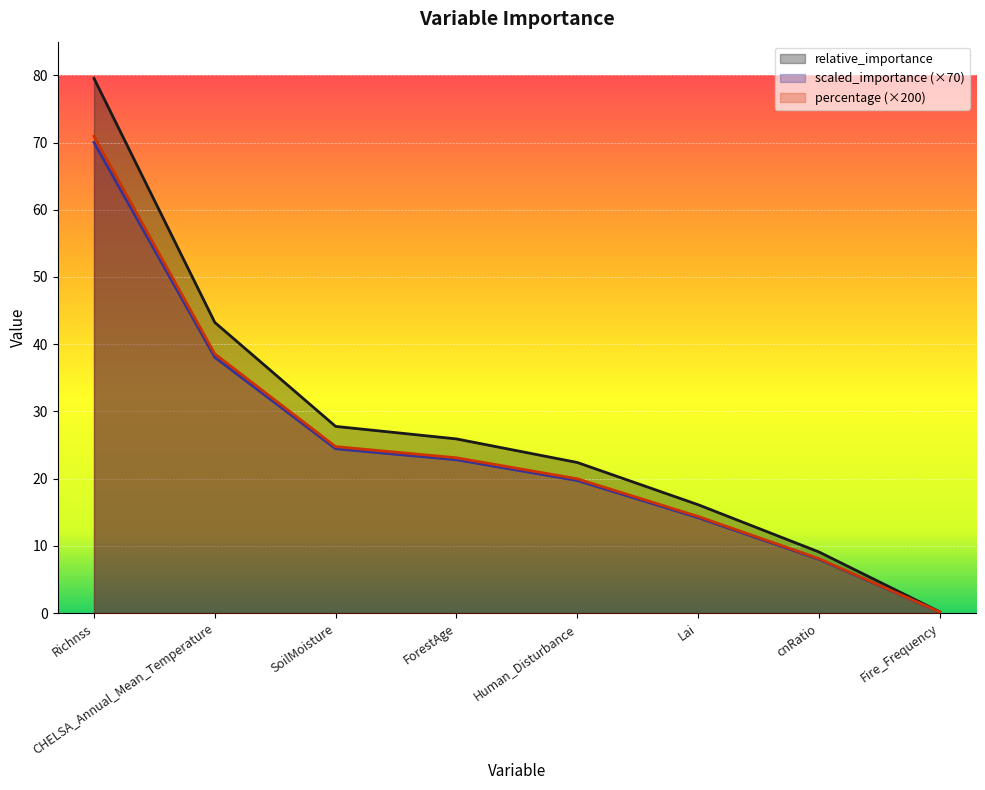

How many lines are shown in the chart?

3